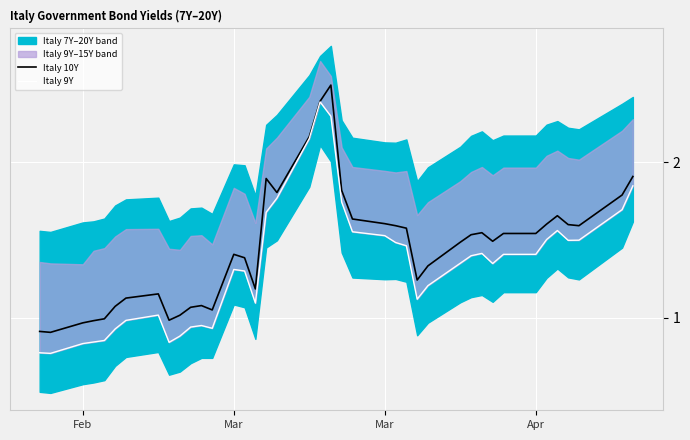

List the series in order of their overall mean, lowest first.

Italy 9Y, Italy 10Y